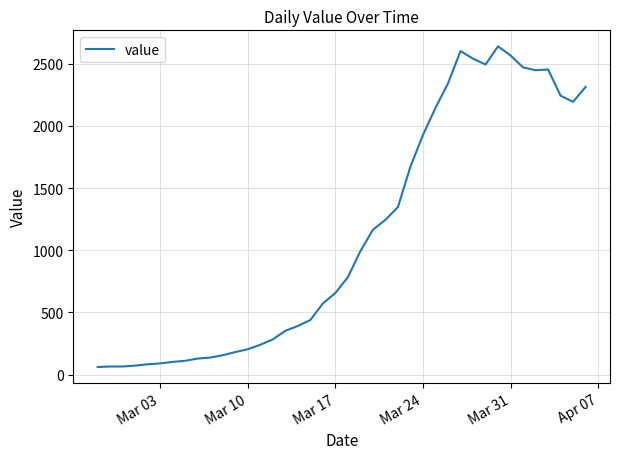

How many lines are shown in the chart?

1